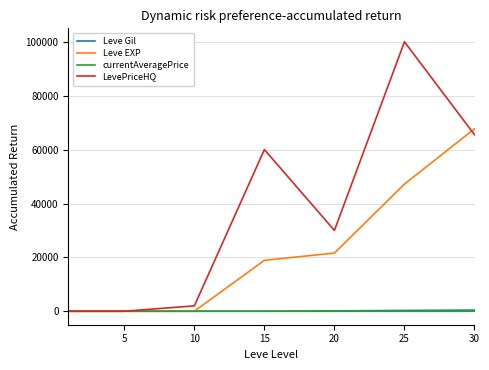

What are all the series names shown in the legend?

Leve Gil, Leve EXP, currentAveragePrice, LevePriceHQ